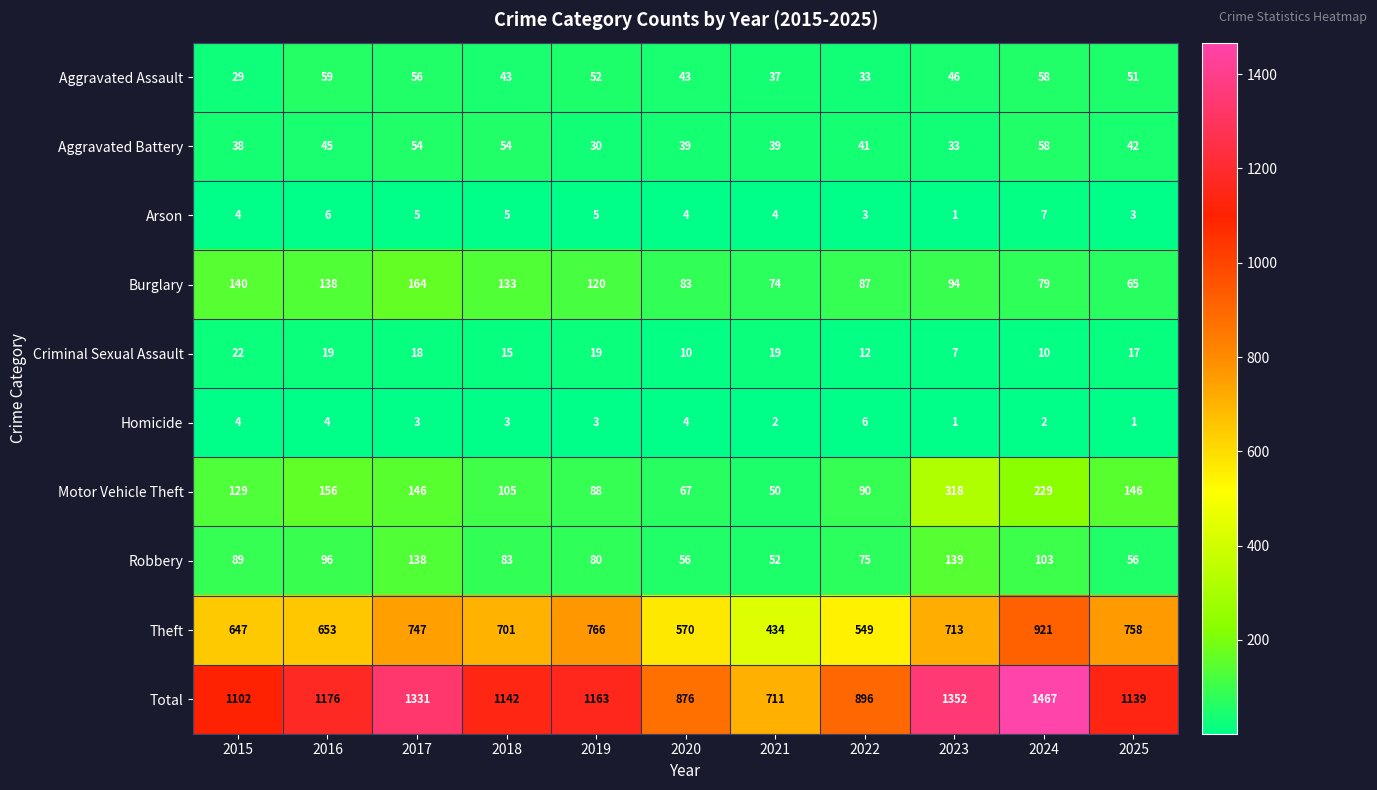

Count the number of categories in the chart.

11